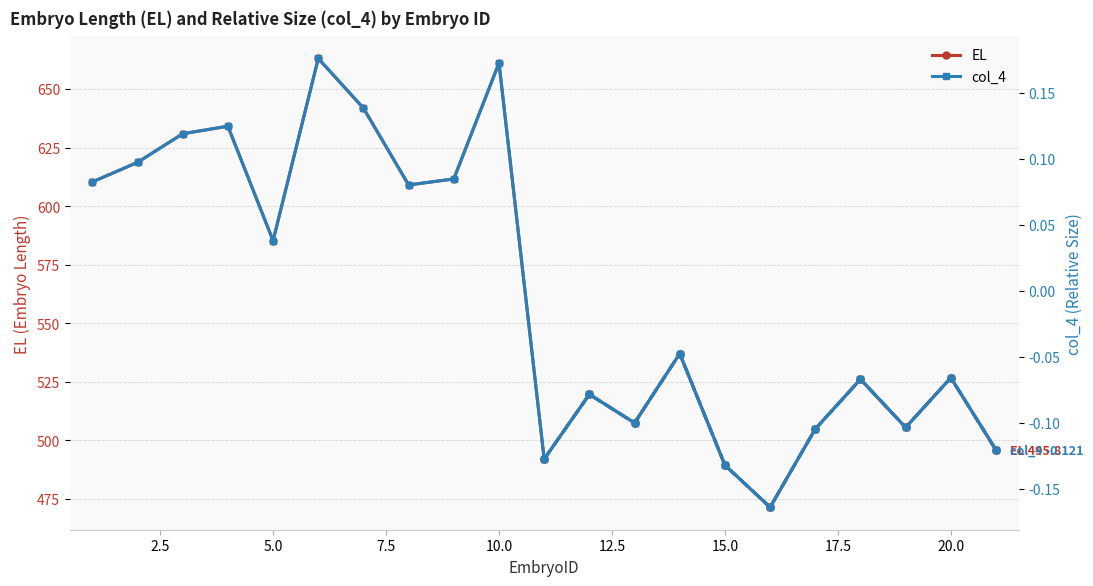

What is the value of the col_4 point at the 16th from the left?

-0.2